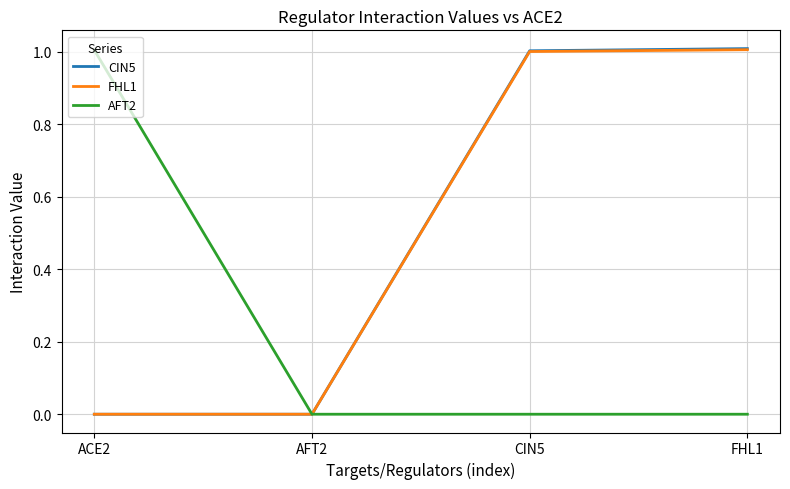

What is the highest value of the AFT2 series?

1.0